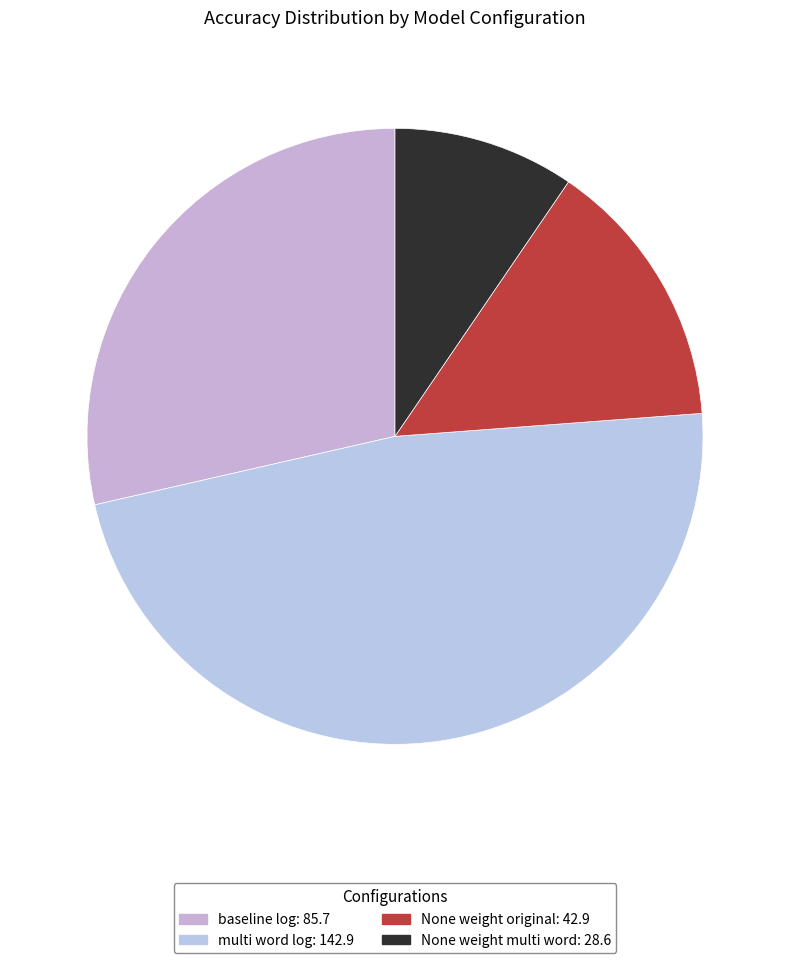

Count the number of slices in the pie.

4